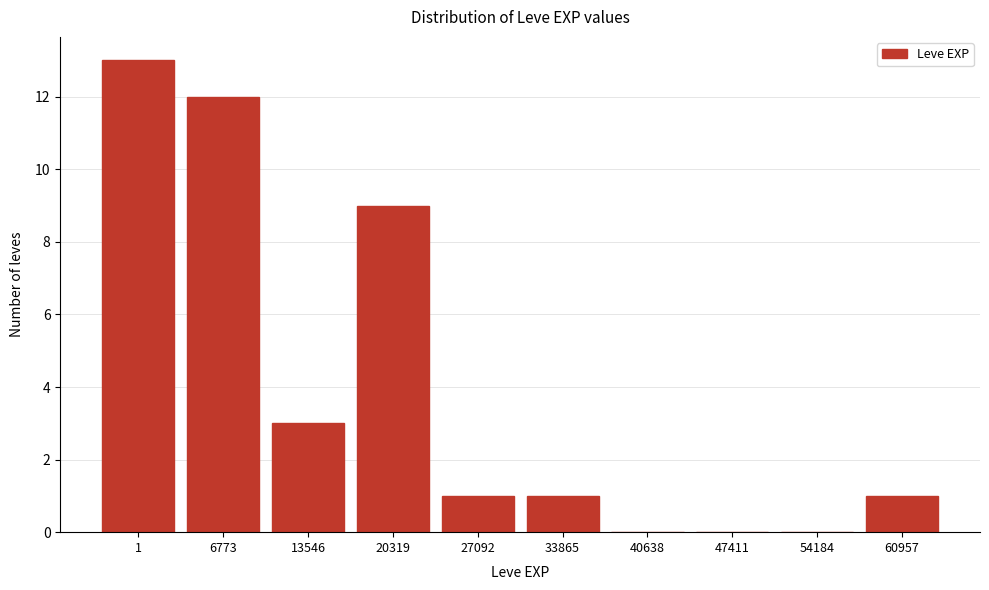

Reading right to left, what are all the values shown in this chart?

60957=1	54184=0	47411=0	40638=0	33865=1	27092=1	20319=9	13546=3	6773=12	1=13